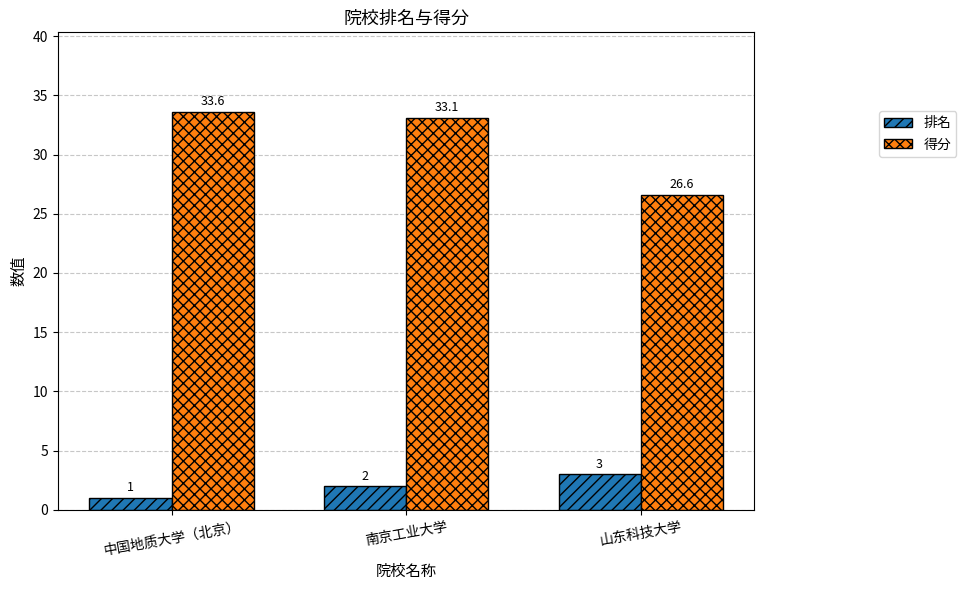

What is the difference between the maximum and minimum values in the 得分 series?

7.0